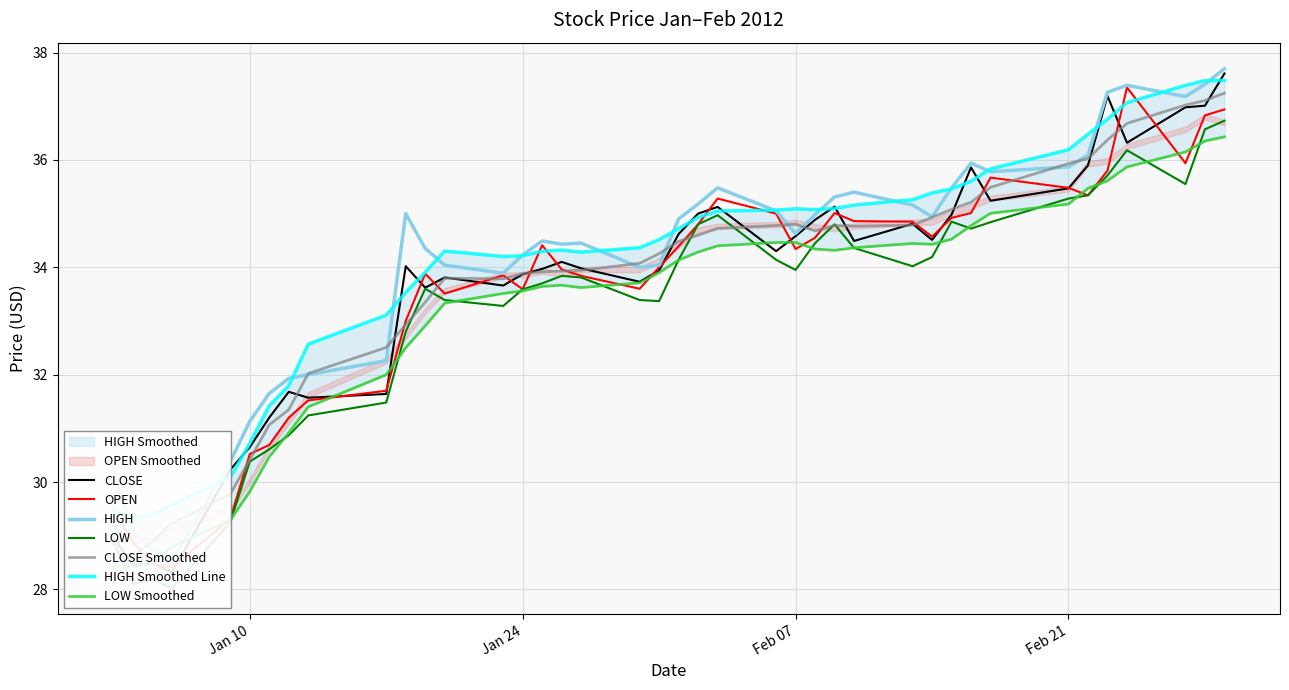

What is the difference between the maximum and minimum values in the LOW series?

8.7